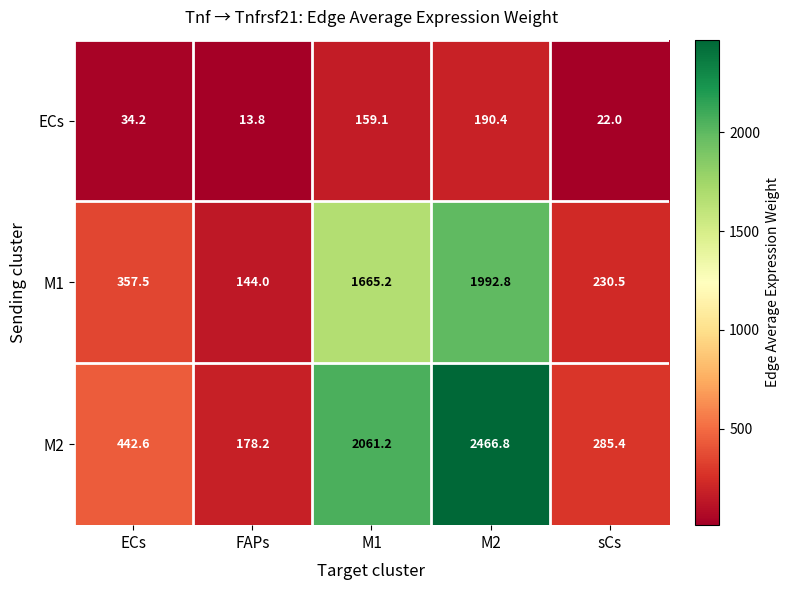

Rank the series by their maximum value, from lowest to highest.

ECs, M1, M2